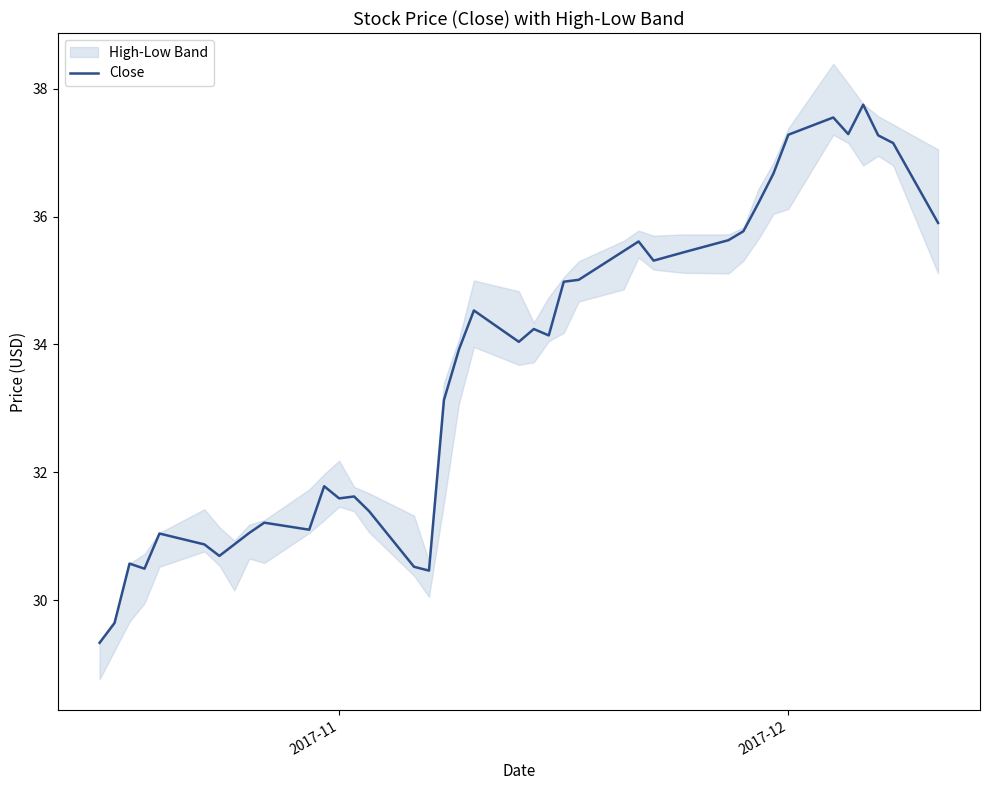

What is the lowest value of the Close series?

29.3